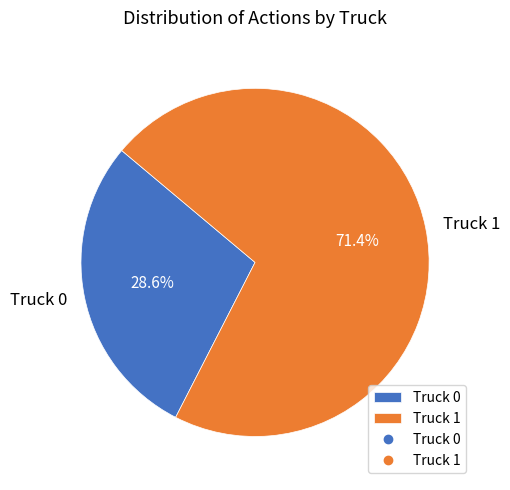

Between Truck 0 and Truck 1, which is larger?

Truck 1